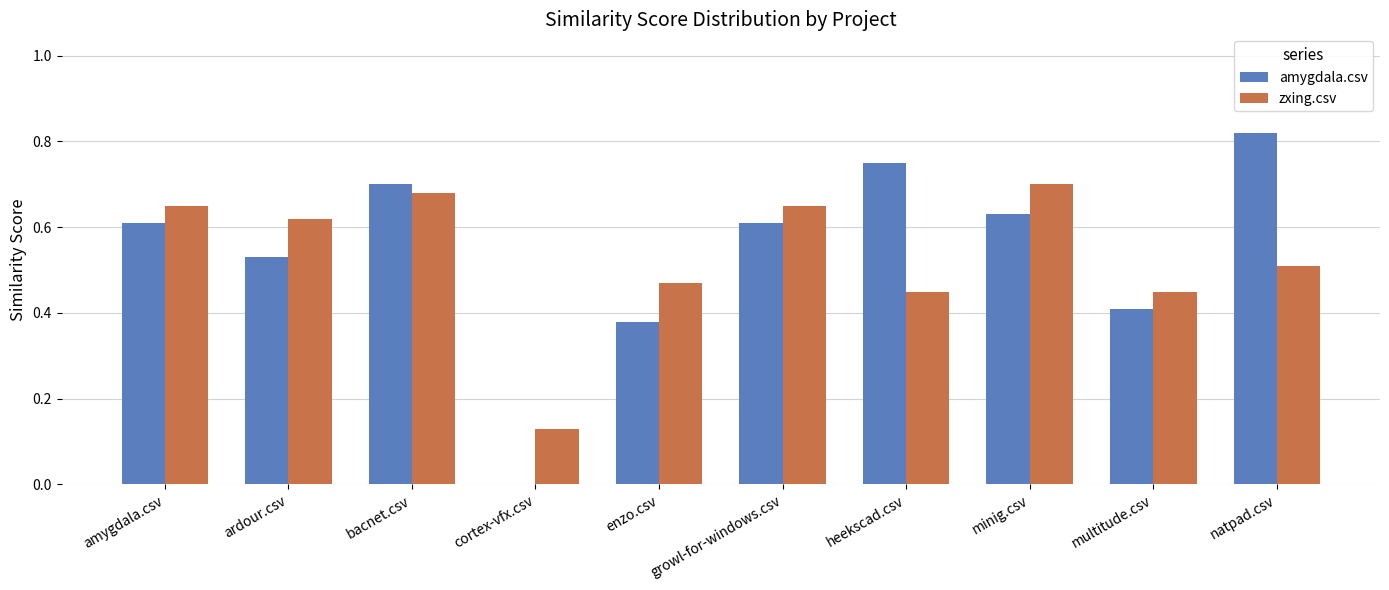

What is the sum of the amygdala.csv values at ardour.csv and heekscad.csv?

1.3